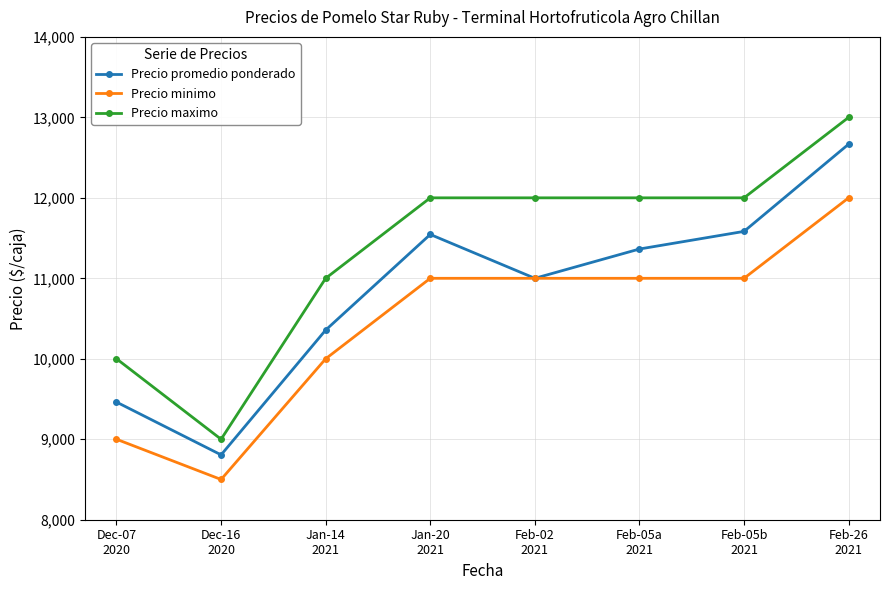

True or false: Precio maximo and Precio promedio ponderado intersect in this chart.

False